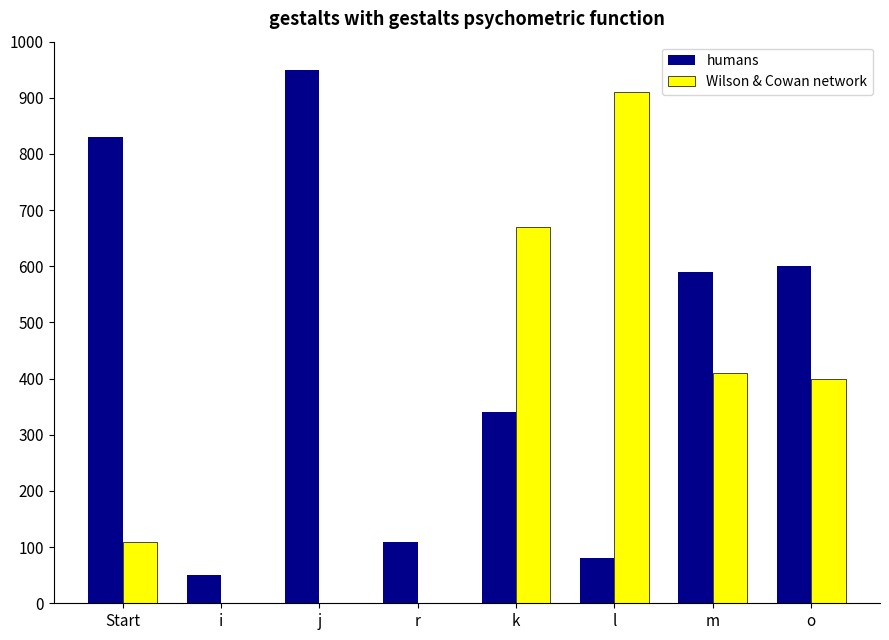

What is the sum of all humans values?

3550